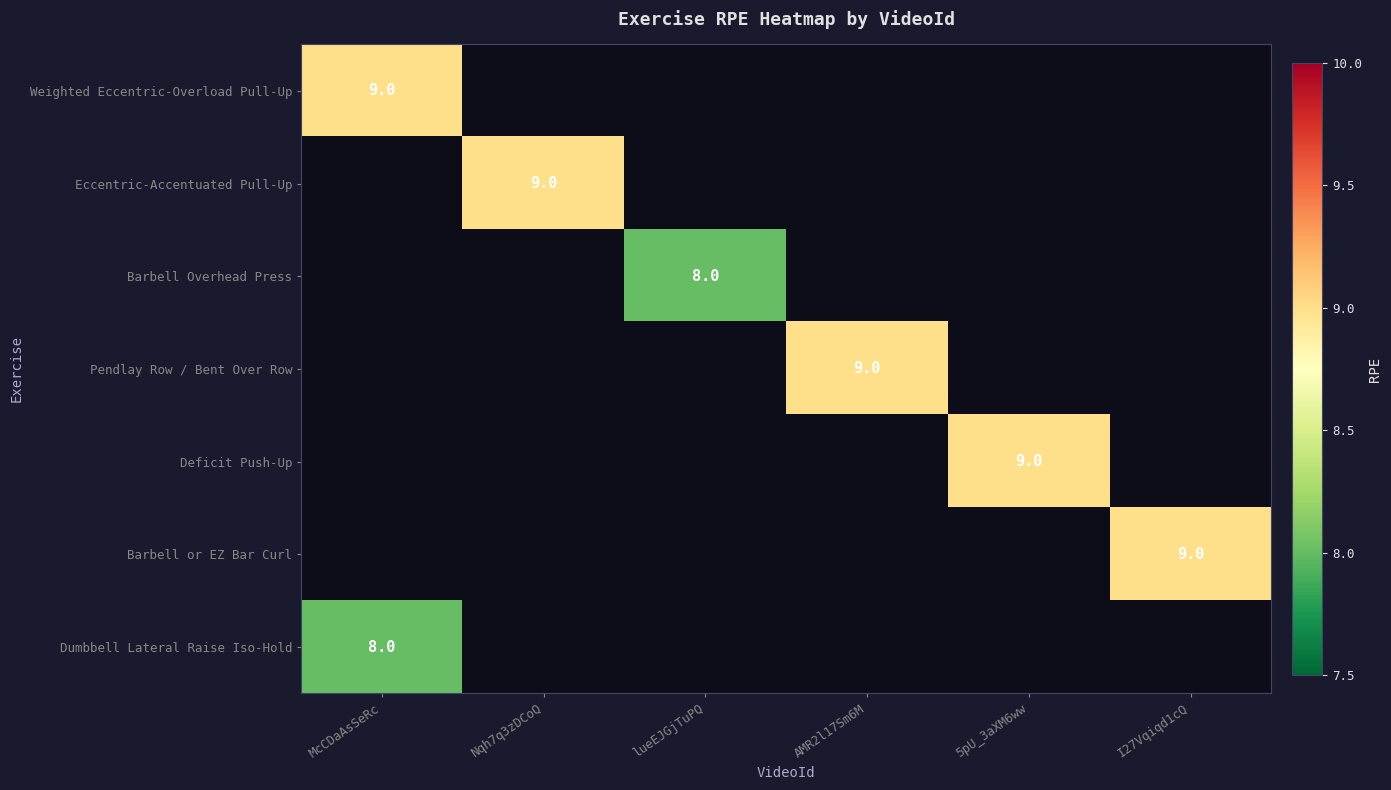

The value of Barbell Overhead Press at lueEJGjTuPQ is 5. True or false?

False